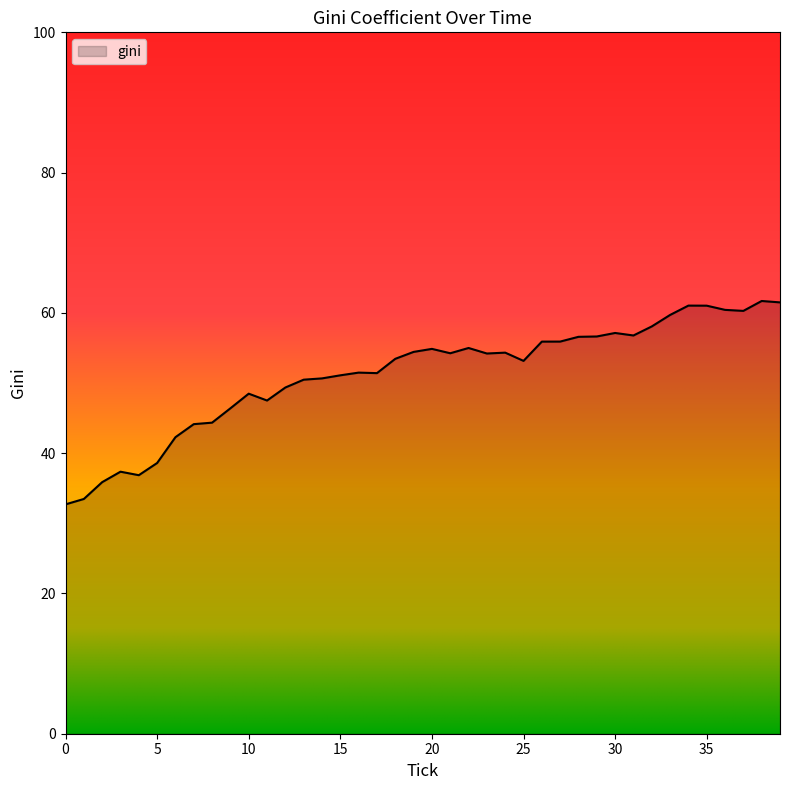

Count the number of values greater than 54.

20